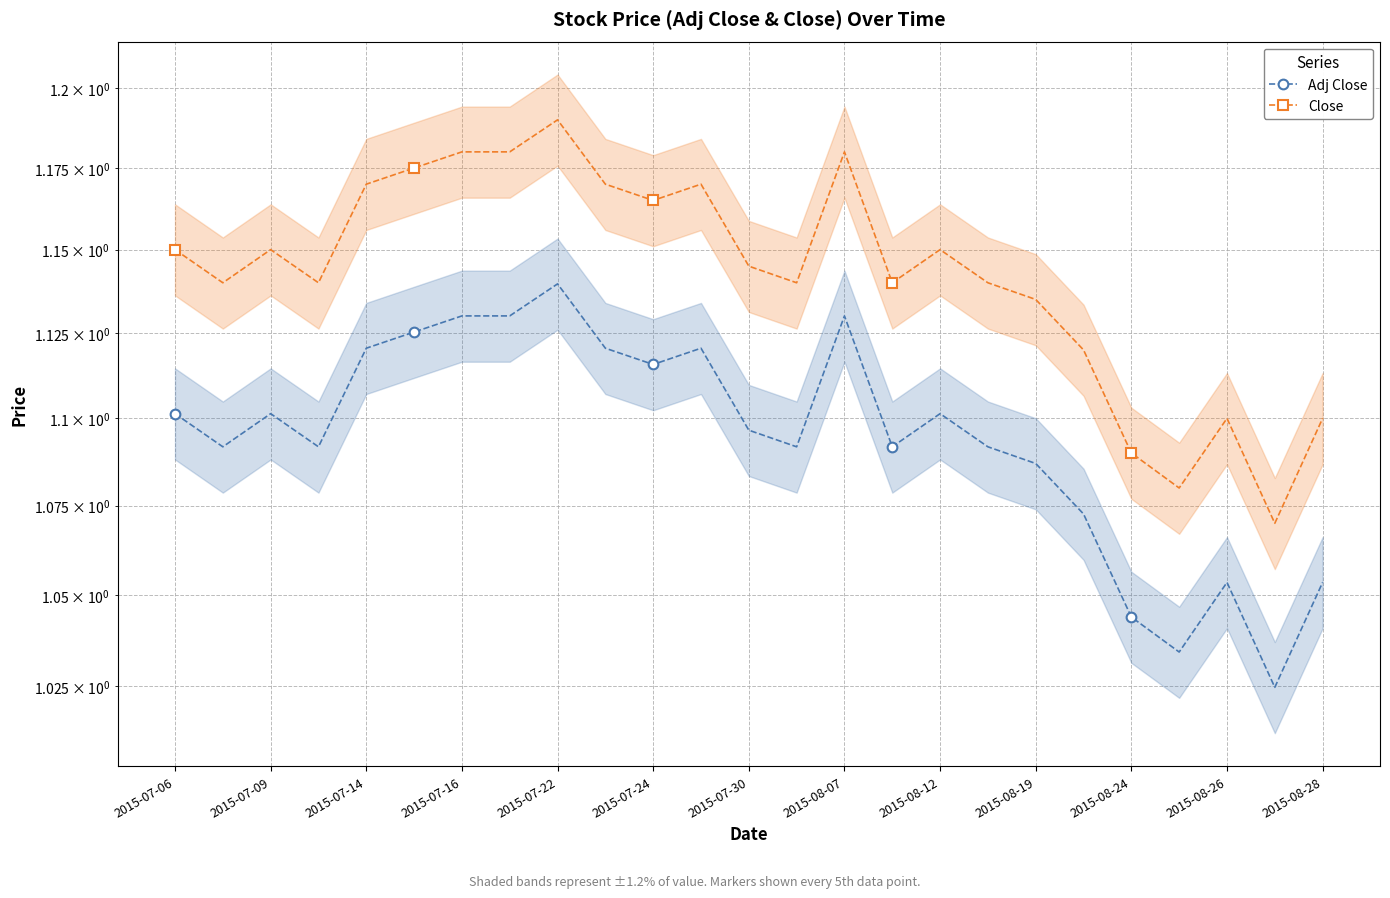

The value of Adj Close at 2015-08-07 is 2.0. True or false?

False